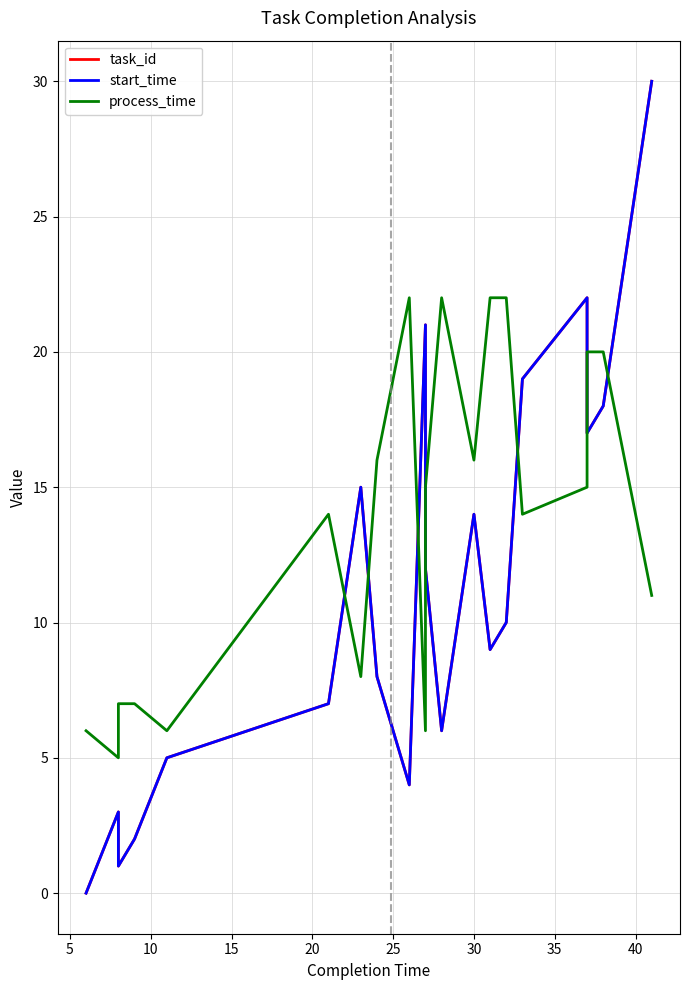

Between which two adjacent categories do task_id and process_time first intersect?

25 and 30